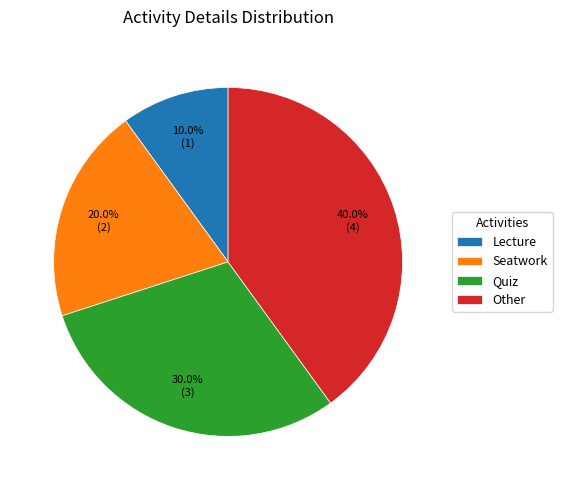

How many slices are in this pie chart?

4